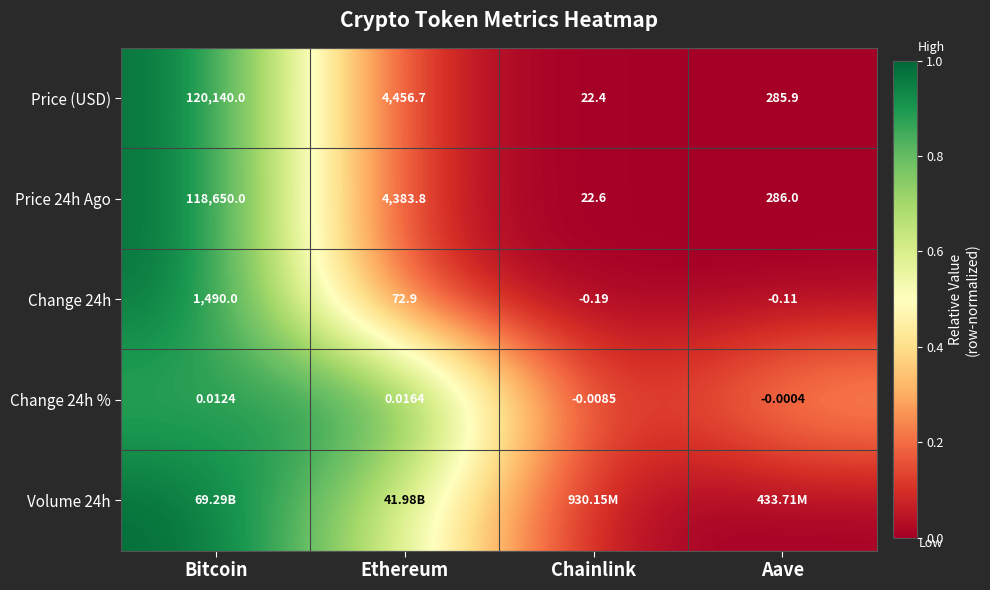

Rank the categories by Change 24h value from lowest to highest.

Chainlink, Aave, Ethereum, Bitcoin